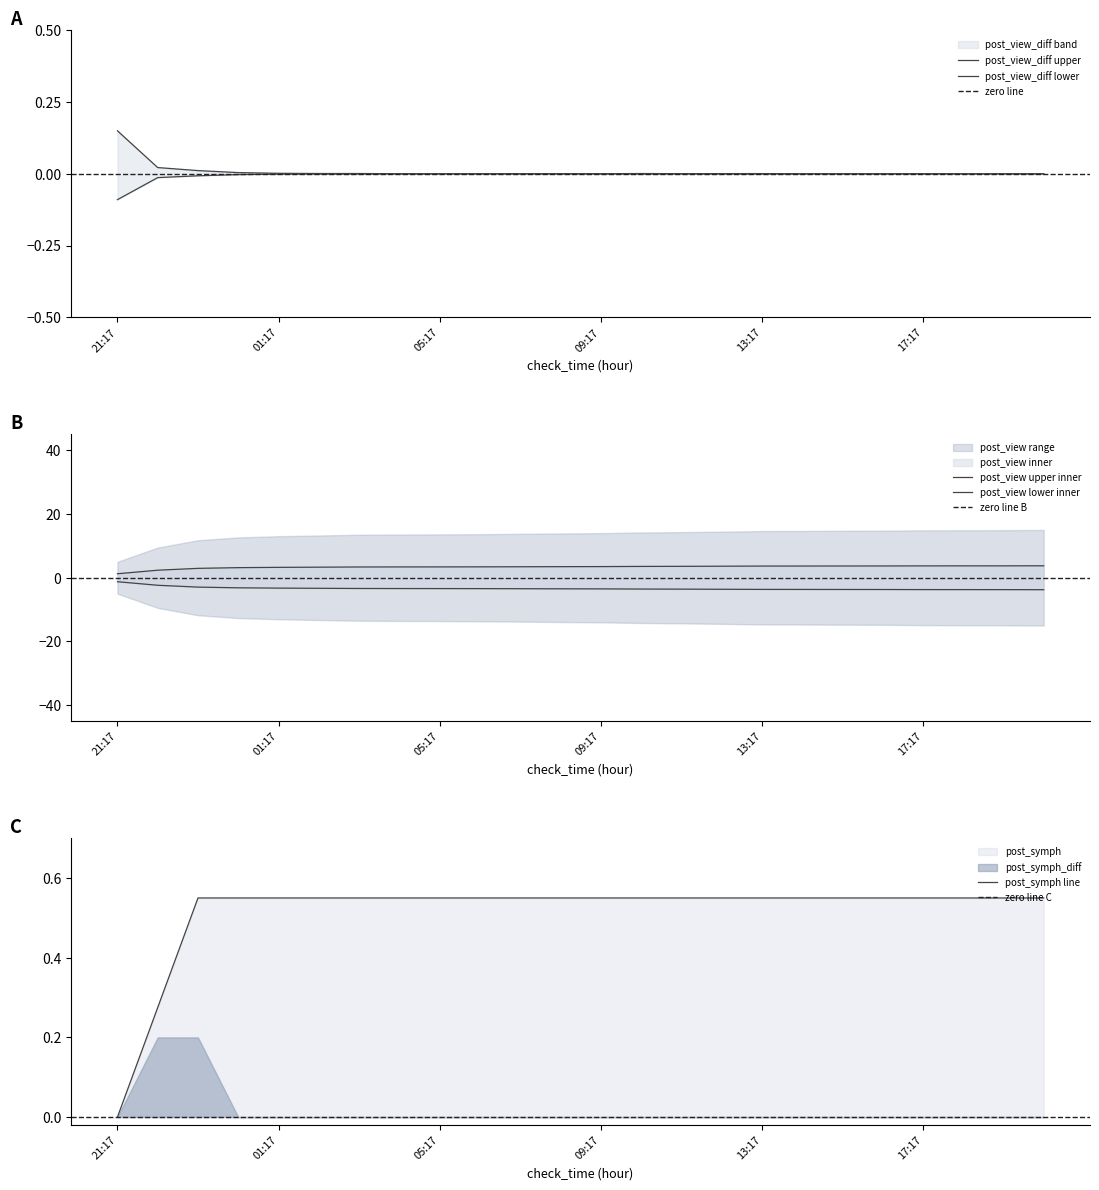

What is the spread (max minus min) of values at 10:17?

3.6